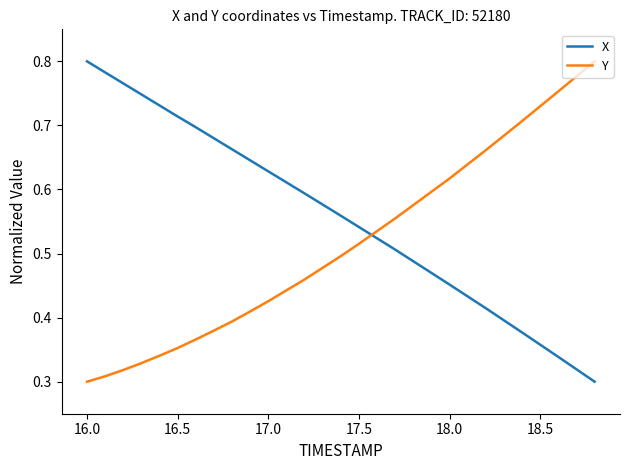

Which series has the largest total across all categories?

X